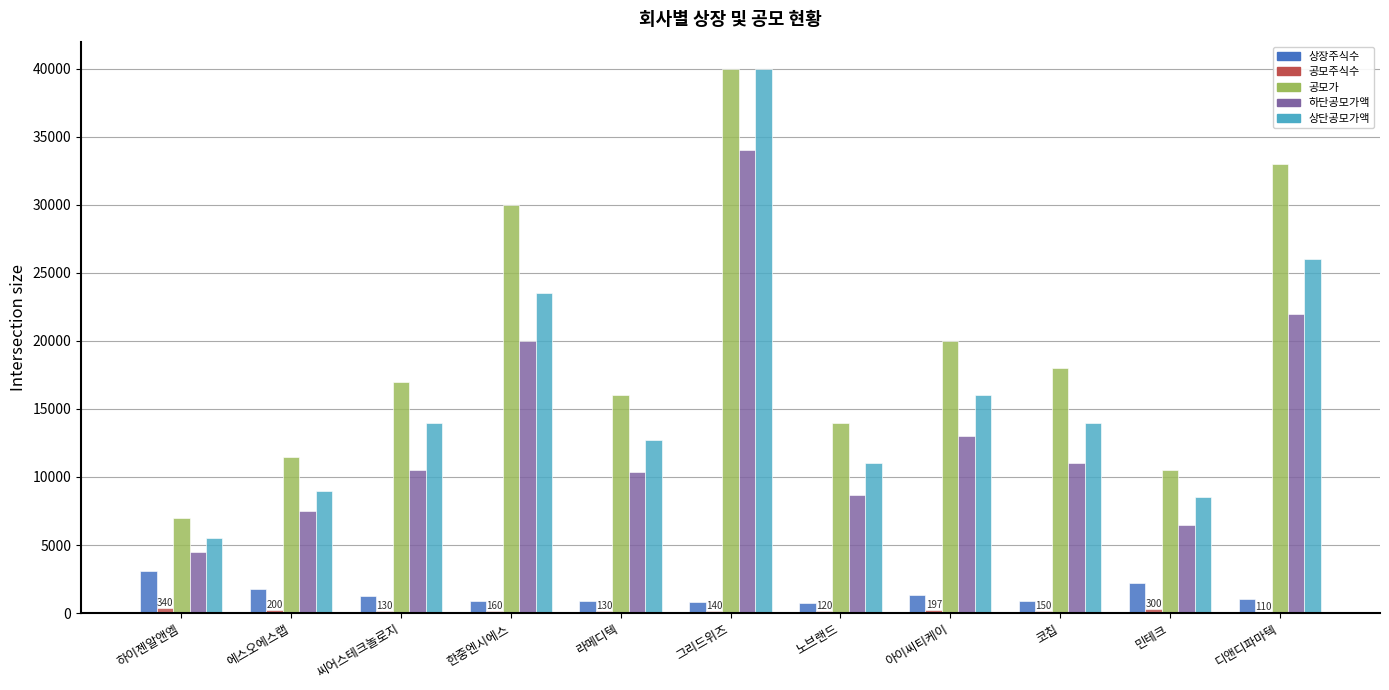

At which category does the chart reach its peak across all series?

그리드위즈